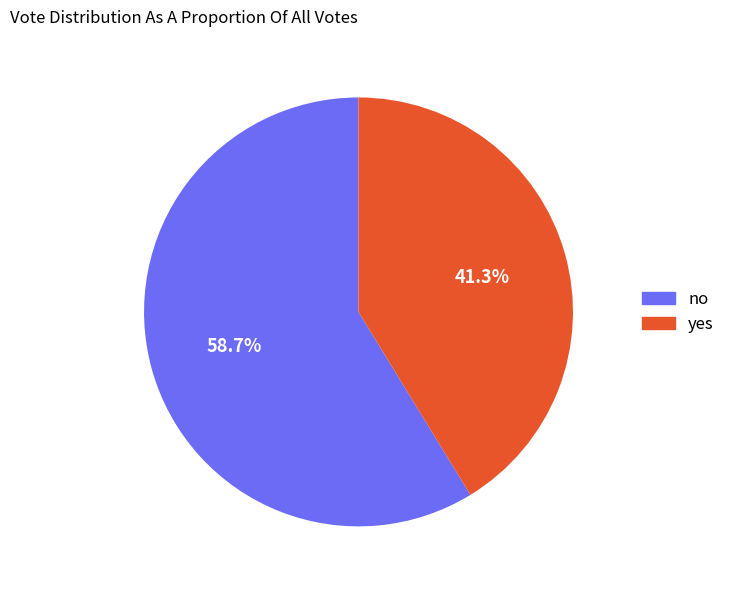

The no slice represents 71% of the pie. True or false?

False